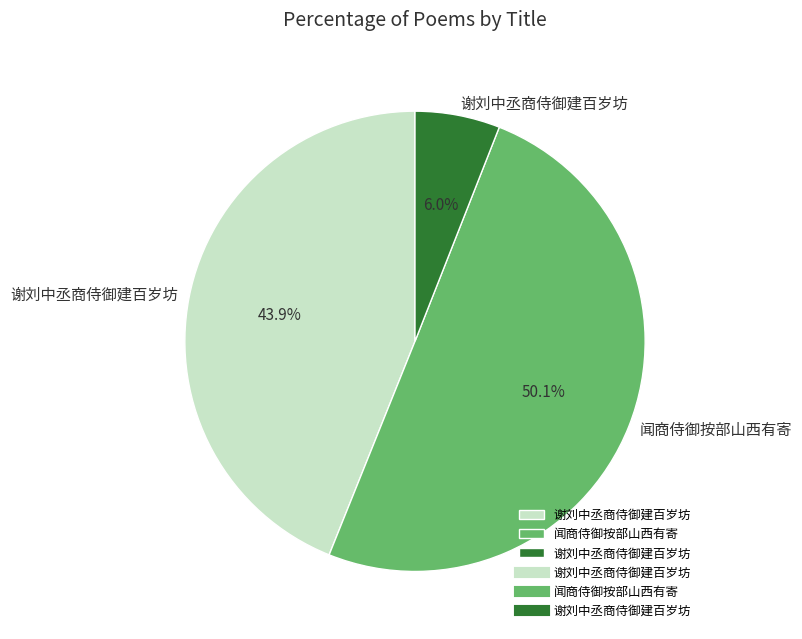

Is there a majority slice in this chart?

Yes